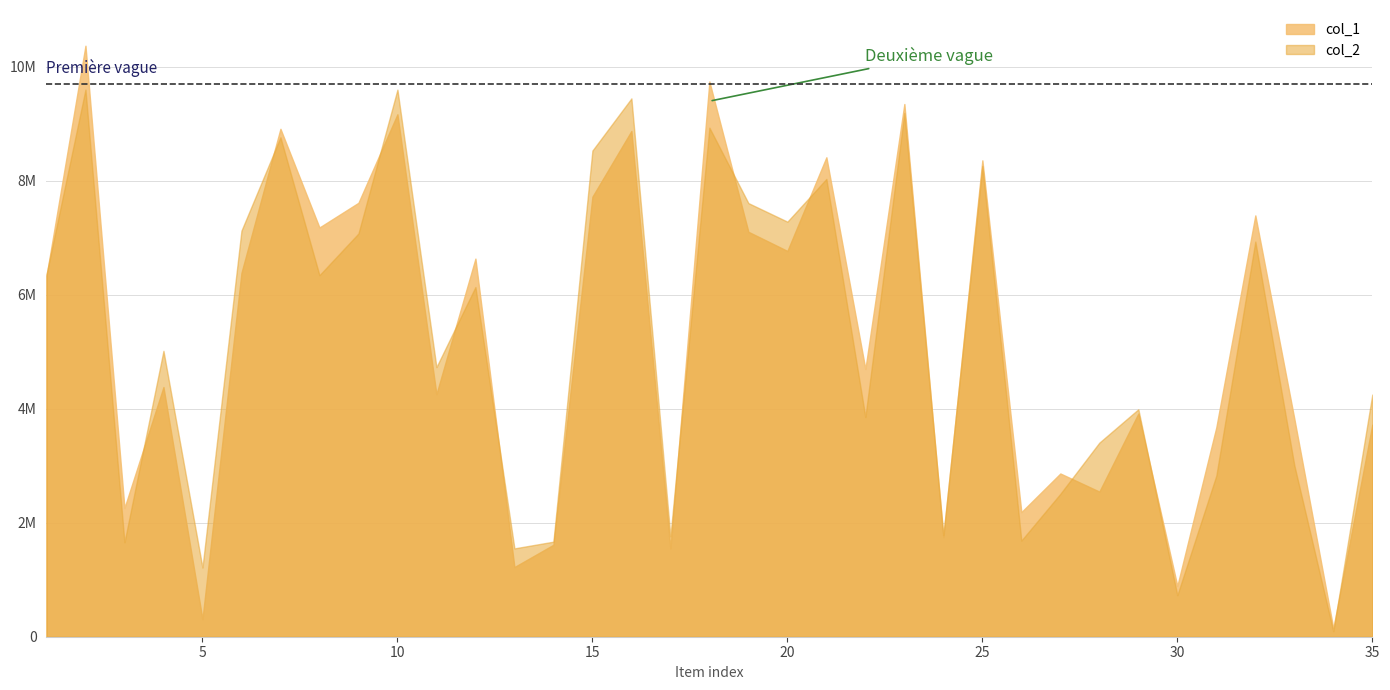

What is the total value across all series at 25?

16623056